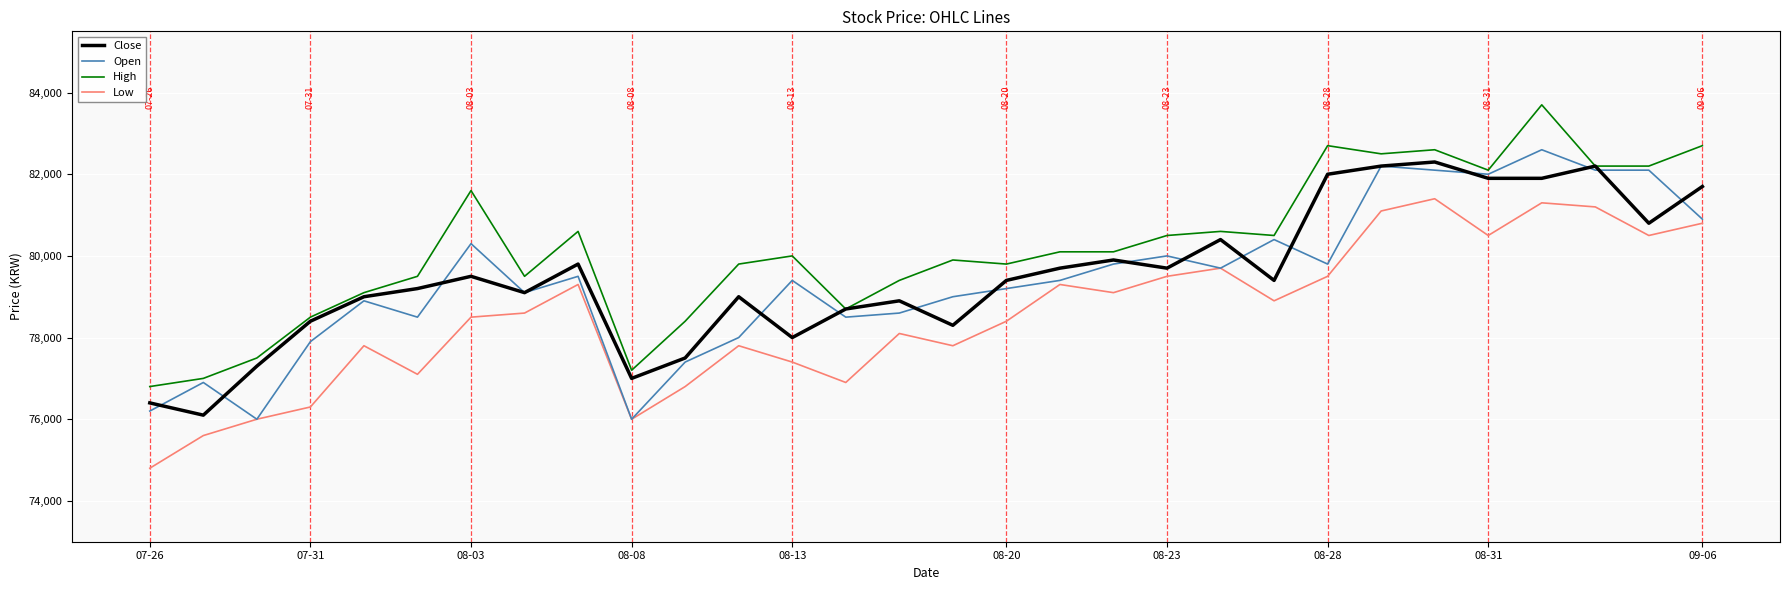

Which series ends up on top after the final intersection of Close and Open?

Close